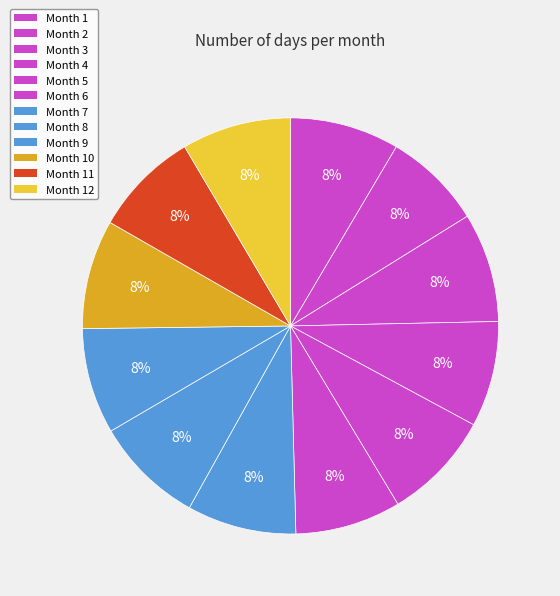

Approximately how many times larger is the value at 2 compared to 5?

0.9